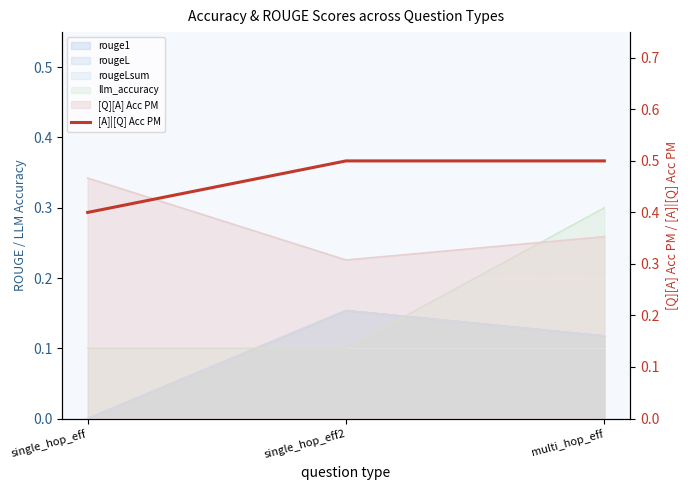

At which category does the chart reach its peak across all series?

single_hop_eff2